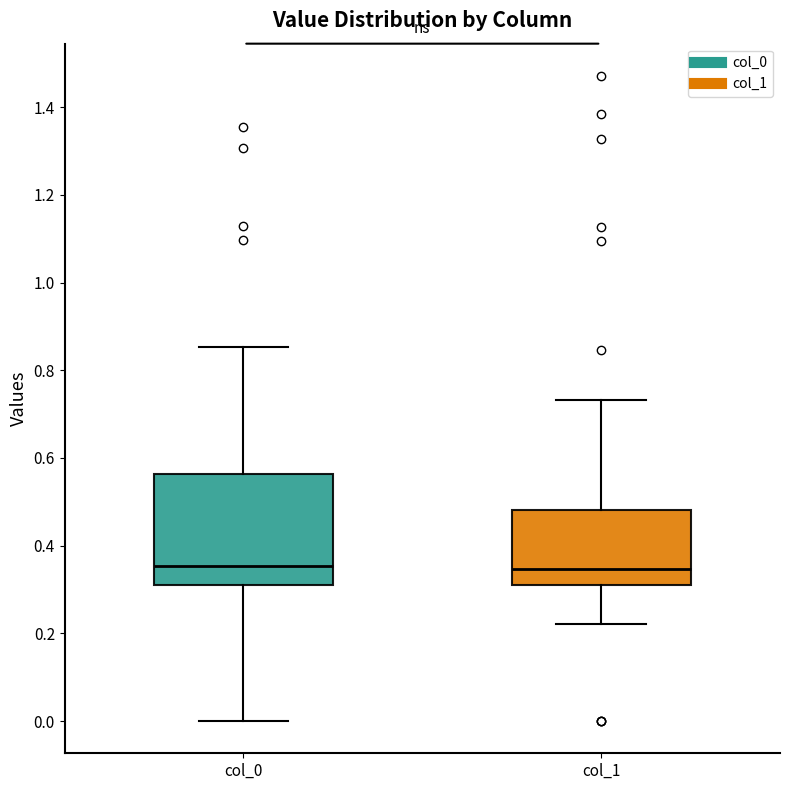

Reading left to right, transcribe this box plot: for each box, give where its median line is, the range the box spans, and where its two whiskers end, as read against the y-axis. The values are not printed on the chart, so give them approximately, as read against the axis.

col_0: median 0.36, box 0.32 to 0.56, whiskers 0.00 to 0.86
col_1: median 0.34, box 0.32 to 0.48, whiskers 0.22 to 0.74